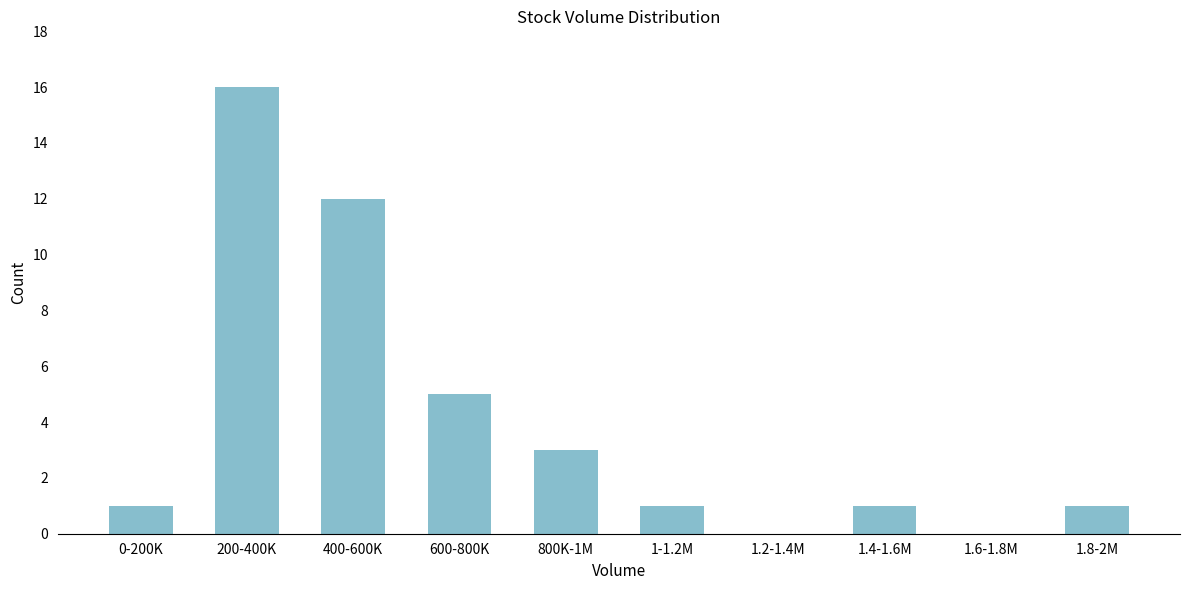

Reading left to right, transcribe all the data shown in this chart.

0-200K=1	200-400K=16	400-600K=12	600-800K=5	800K-1M=3	1-1.2M=1	1.2-1.4M=0	1.4-1.6M=1	1.6-1.8M=0	1.8-2M=1